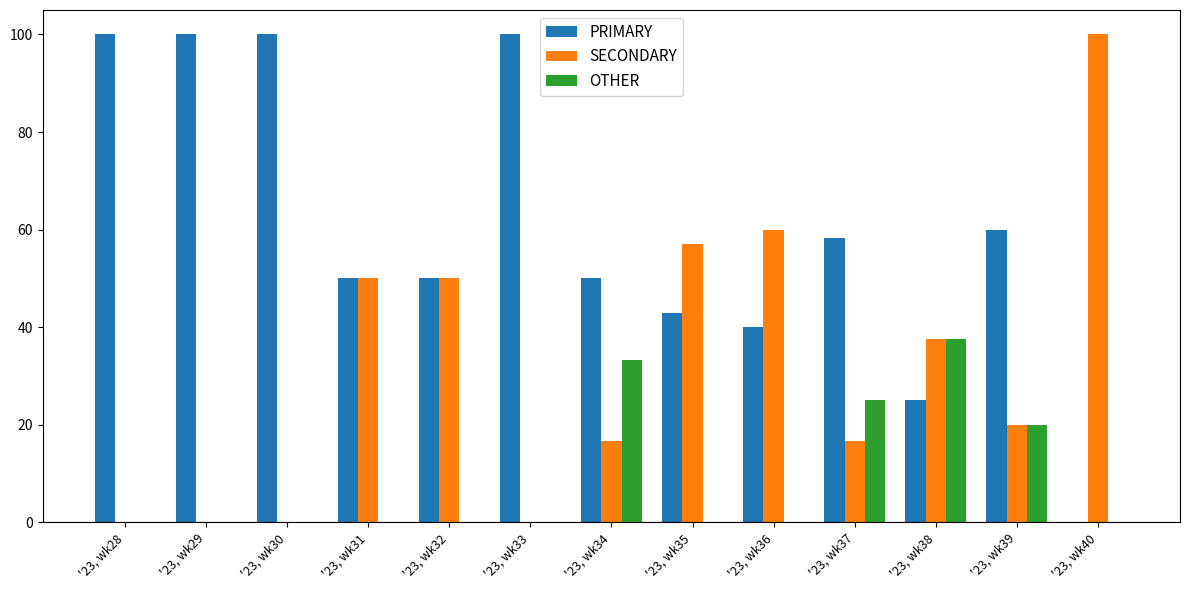

How many data points does each series have?

13